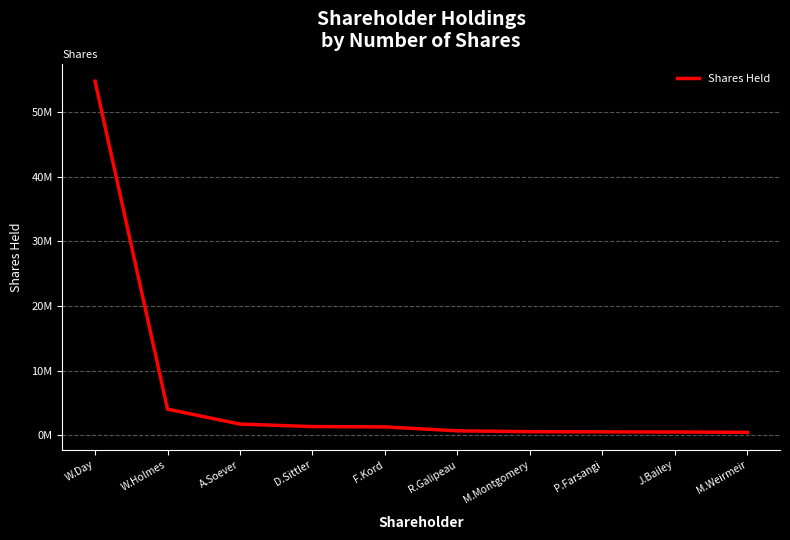

List the labels in order of value, largest first.

W.Day, W.Holmes, A.Soever, D.Sittler, F.Kord, R.Galipeau, M.Montgomery, P.Farsangi, J.Bailey, M.Weirmeir